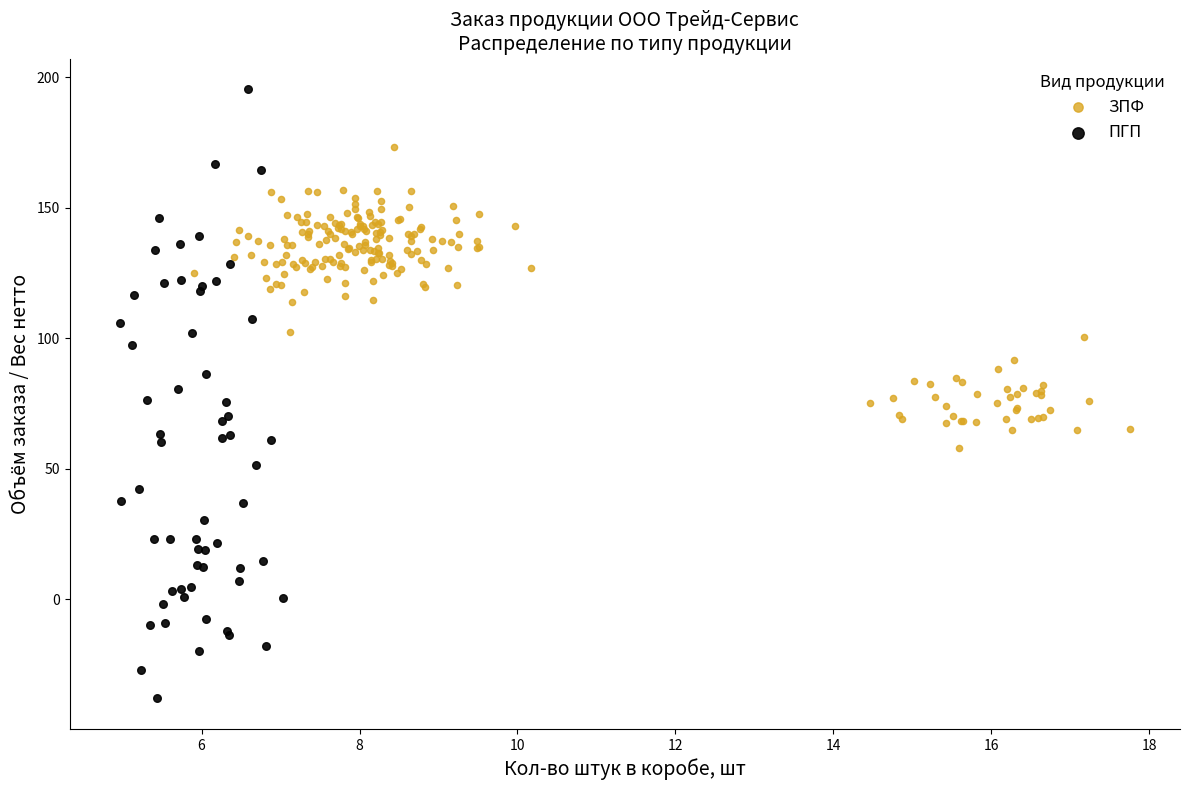

What are all the series names shown in the legend?

ЗПФ, ПГП